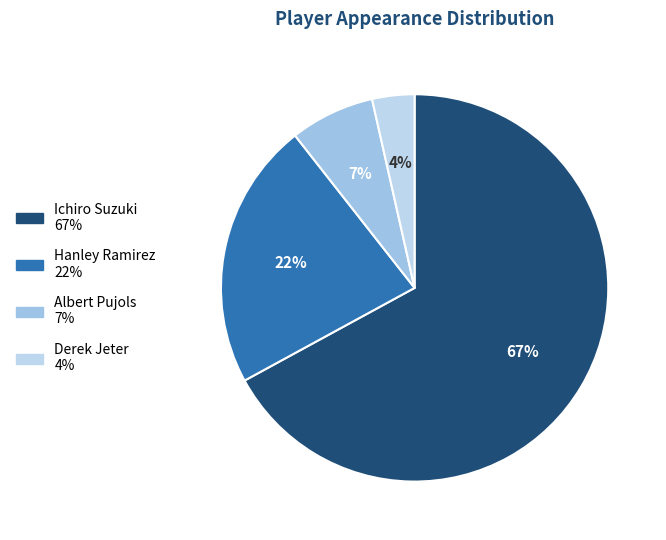

The Derek Jeter slice represents 4% of the pie. True or false?

True